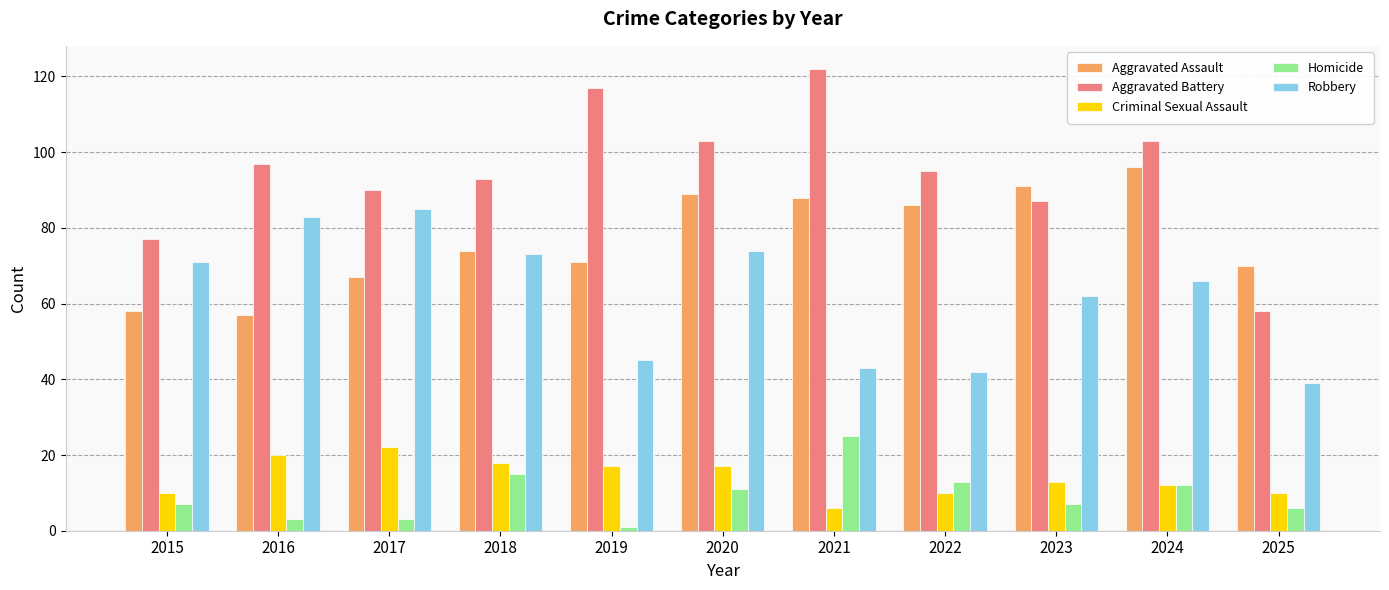

Rank the series at 2015 from lowest to highest value.

Homicide, Criminal Sexual Assault, Aggravated Assault, Robbery, Aggravated Battery